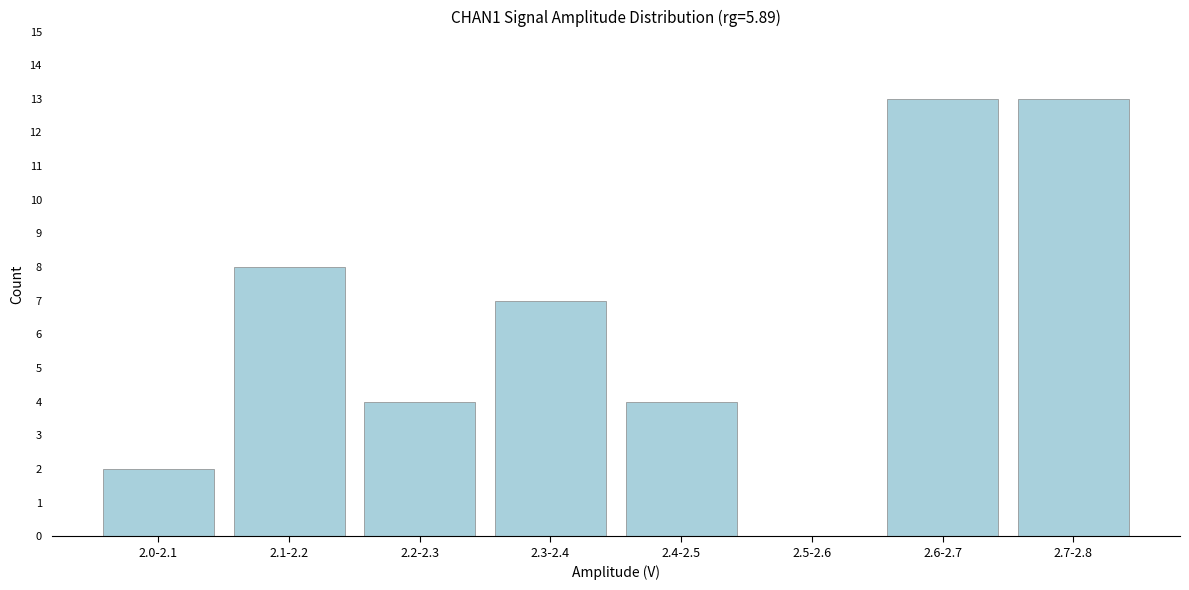

Reading left to right, list all the values displayed in this chart.

2.0-2.1=2	2.1-2.2=8	2.2-2.3=4	2.3-2.4=7	2.4-2.5=4	2.5-2.6=0	2.6-2.7=13	2.7-2.8=13